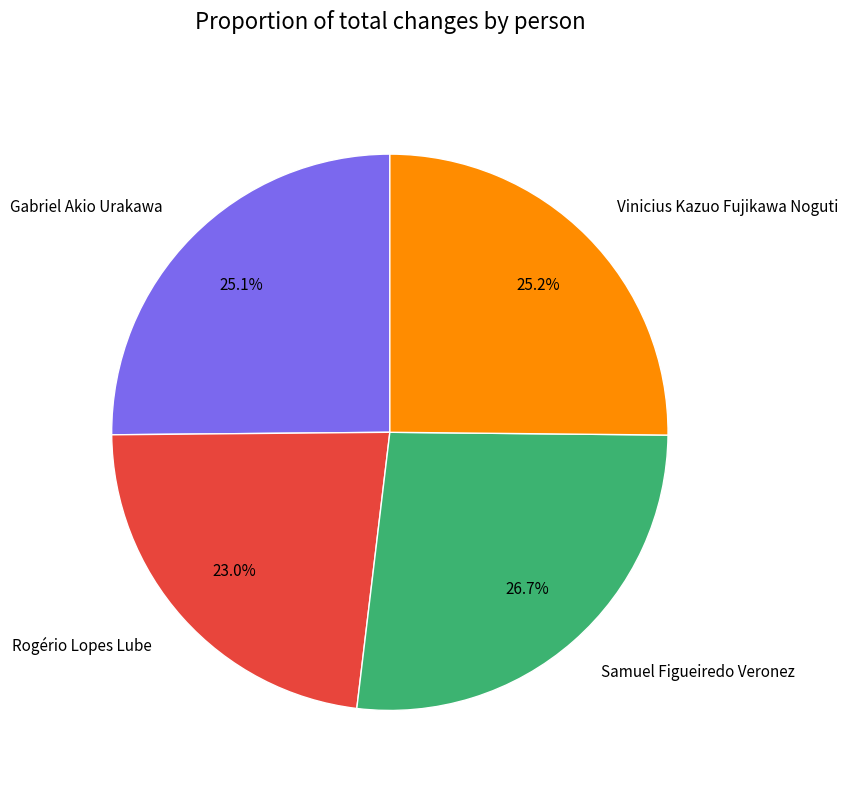

The Vinicius Kazuo Fujikawa Noguti slice represents 25% of the pie. True or false?

True